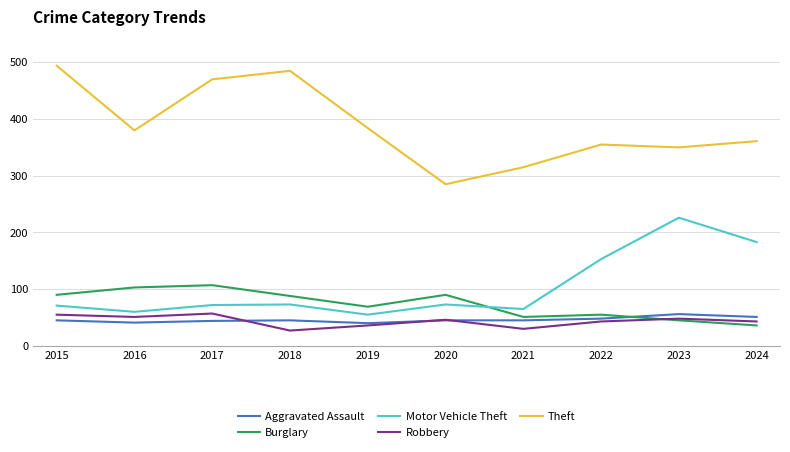

What is the approximate value of Burglary at 2022?

55